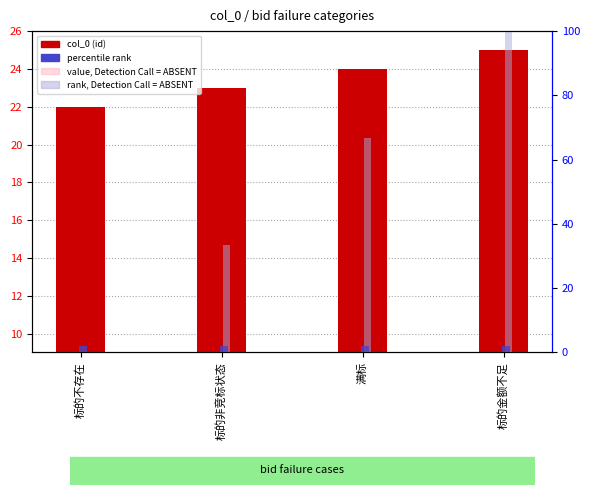

Which series has the largest total across all categories?

rank (ABSENT)